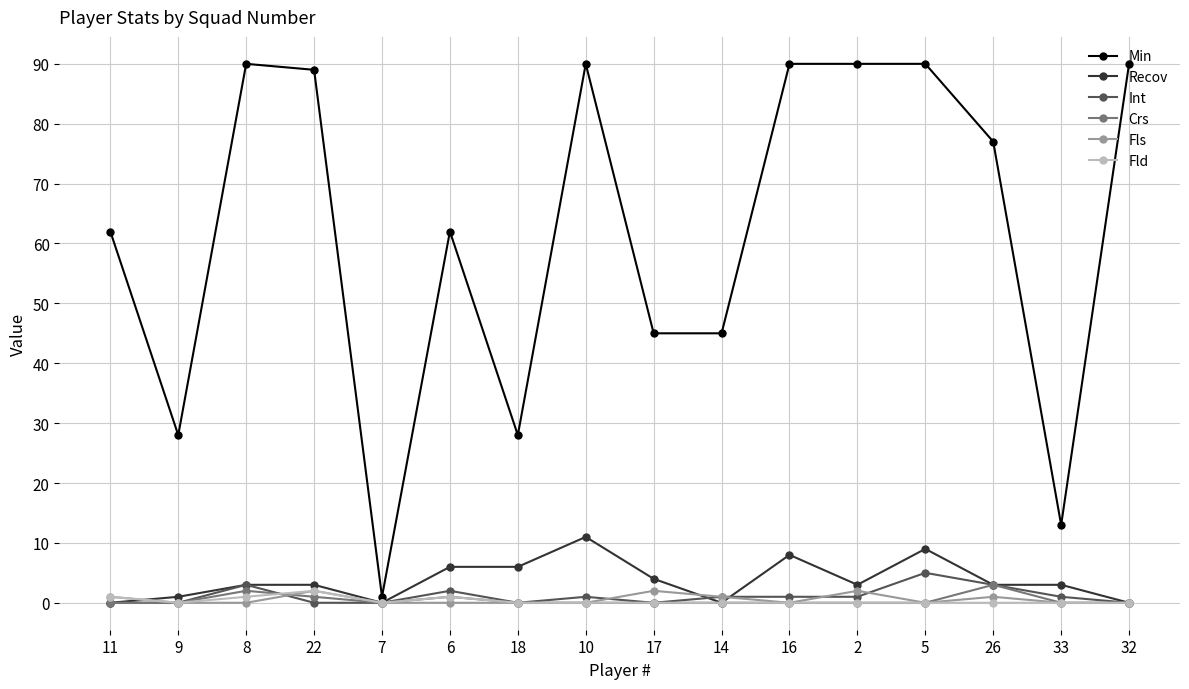

Where is the first local maximum for Fld?

22